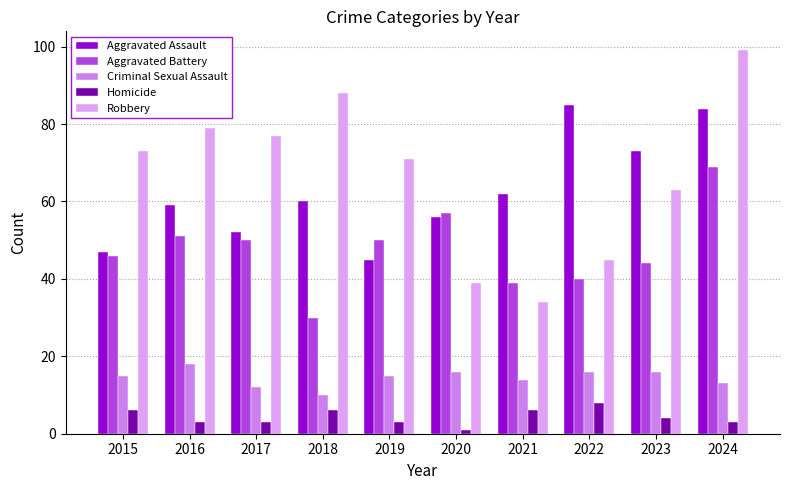

Which series has the largest total across all categories?

Robbery